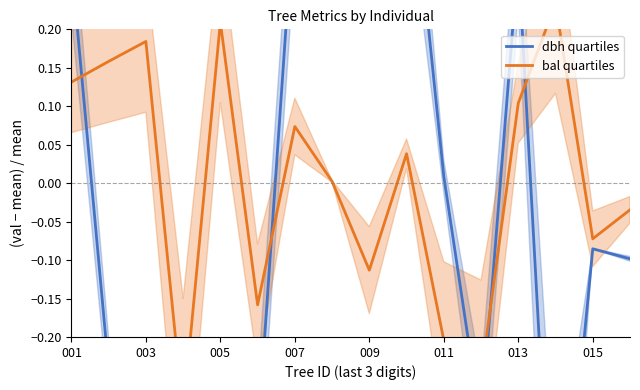

In dbh quartiles, how many points are higher than both neighbors (excluding endpoints)?

4